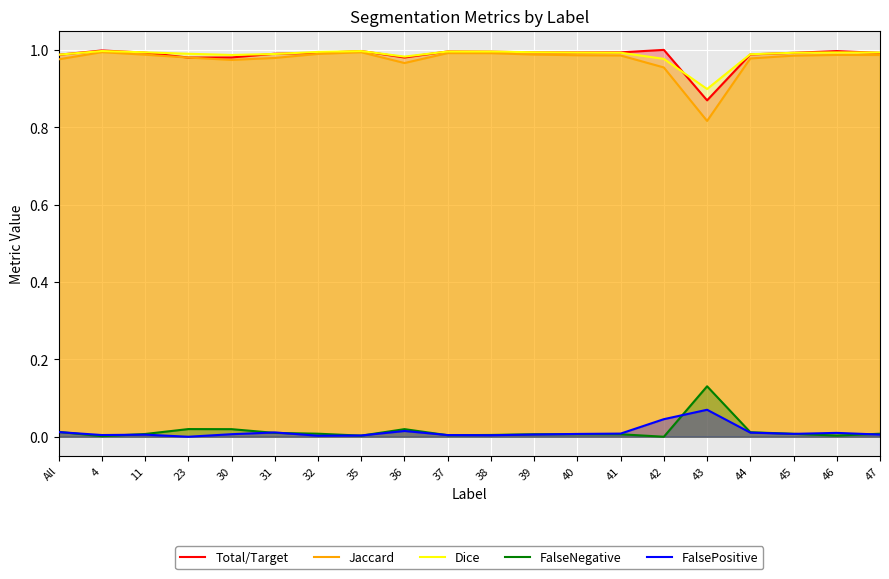

What is the label of the 7th point from the left?

32